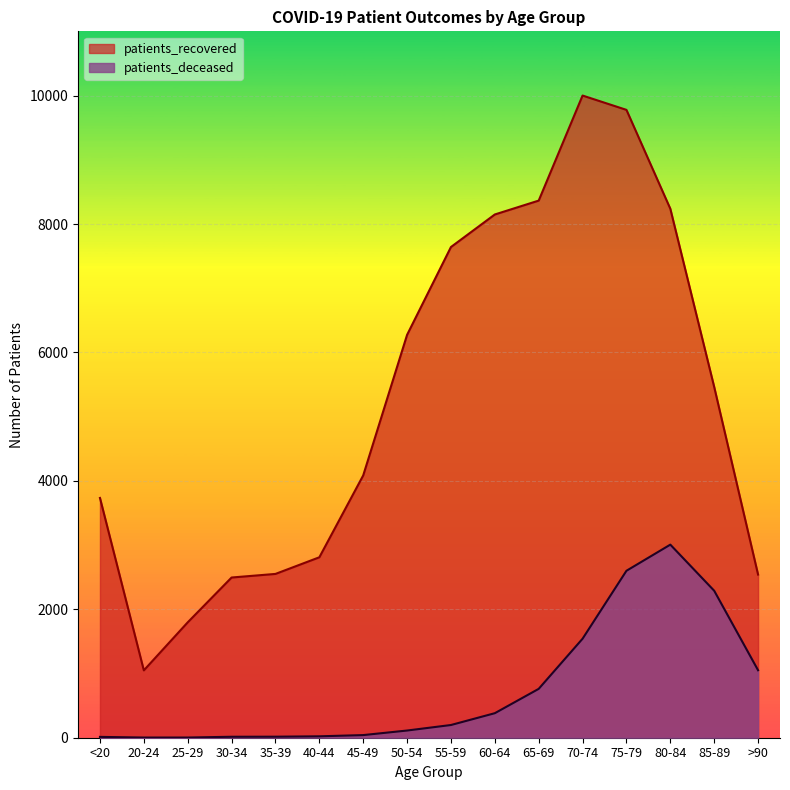

What position from the right is 80-84?

3